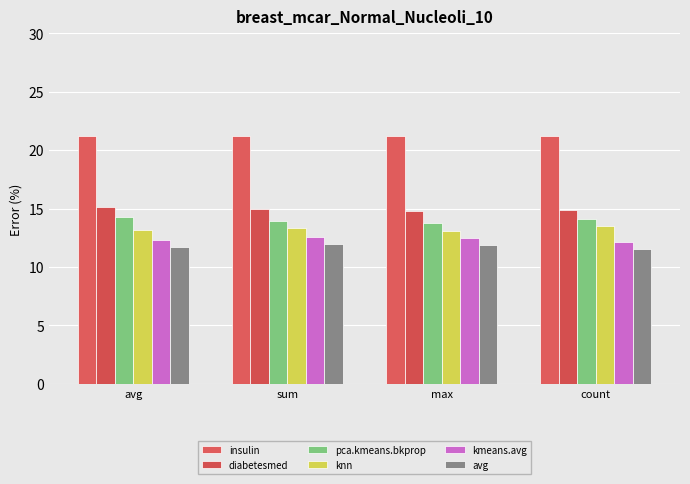

What is the difference between the maximum and second lowest values in the avg series?

0.3